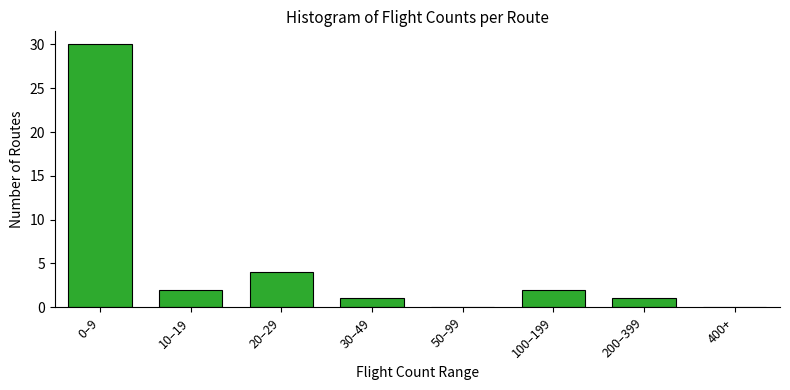

Reading left to right, transcribe all the data shown in this chart.

0–9=30	10–19=2	20–29=4	30–49=1	50–99=0	100–199=2	200–399=1	400+=0